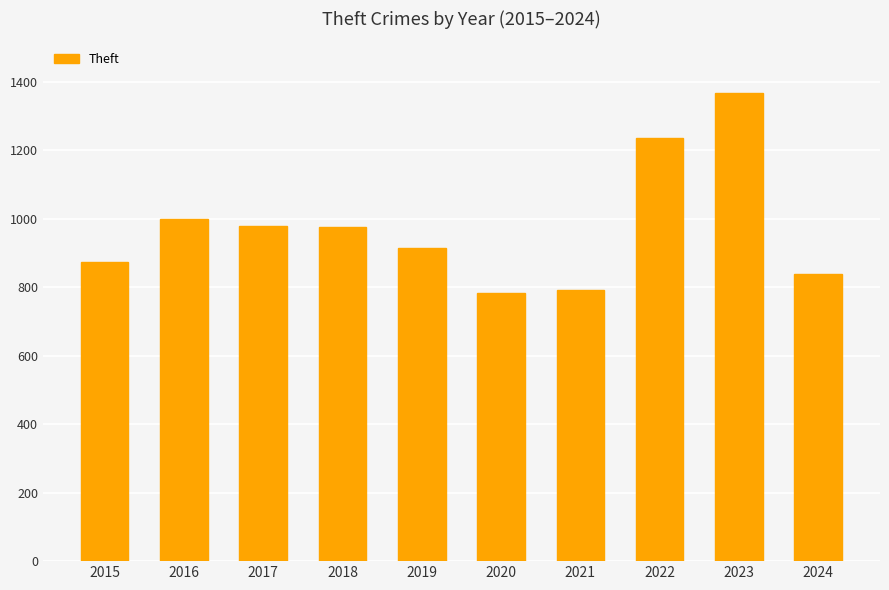

What is the value of the 6th bar from the left?

782